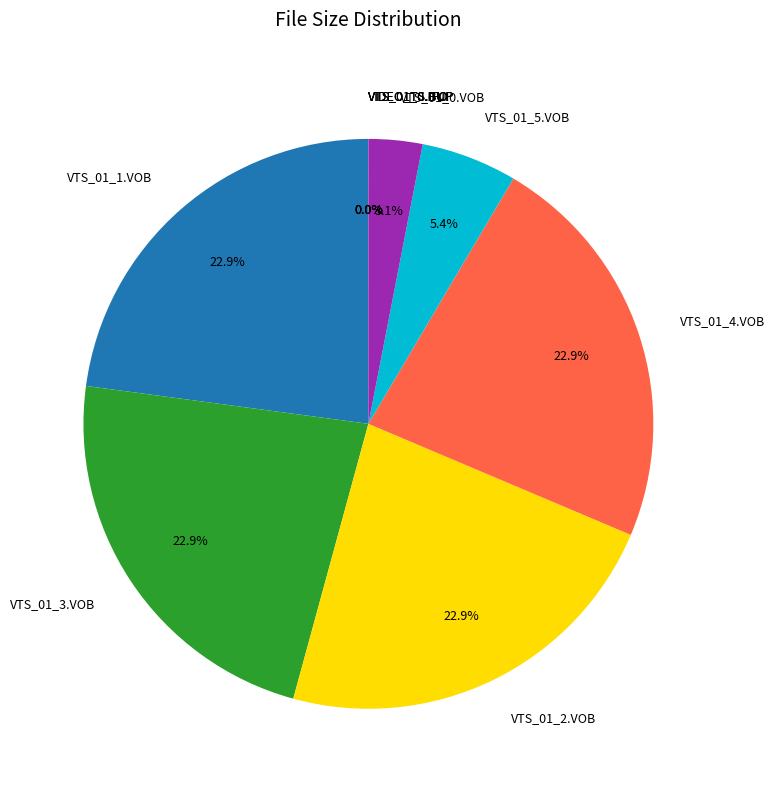

What is the ratio of the value at VTS_01_2.VOB to the value at VTS_01_5.VOB?

4.2